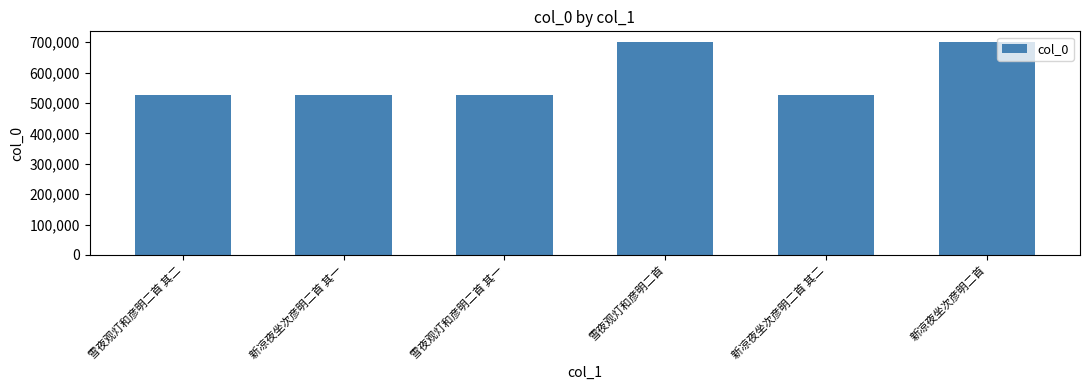

What is the minimum value shown in the chart?

524946